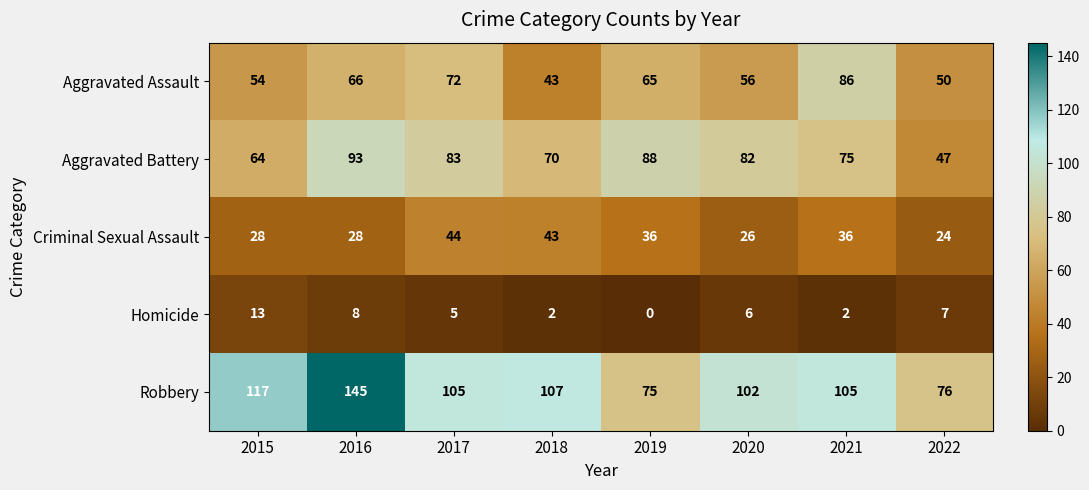

What is the difference between the highest and lowest values at 2020?

96